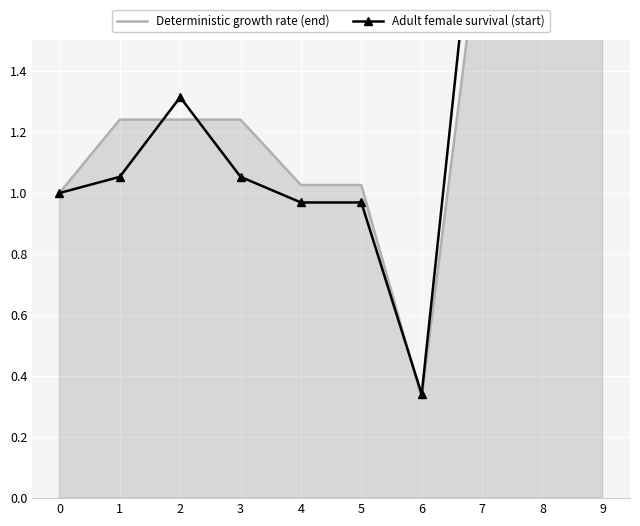

True or false: Adult female survival (start) and Deterministic growth rate (end) intersect in this chart.

True